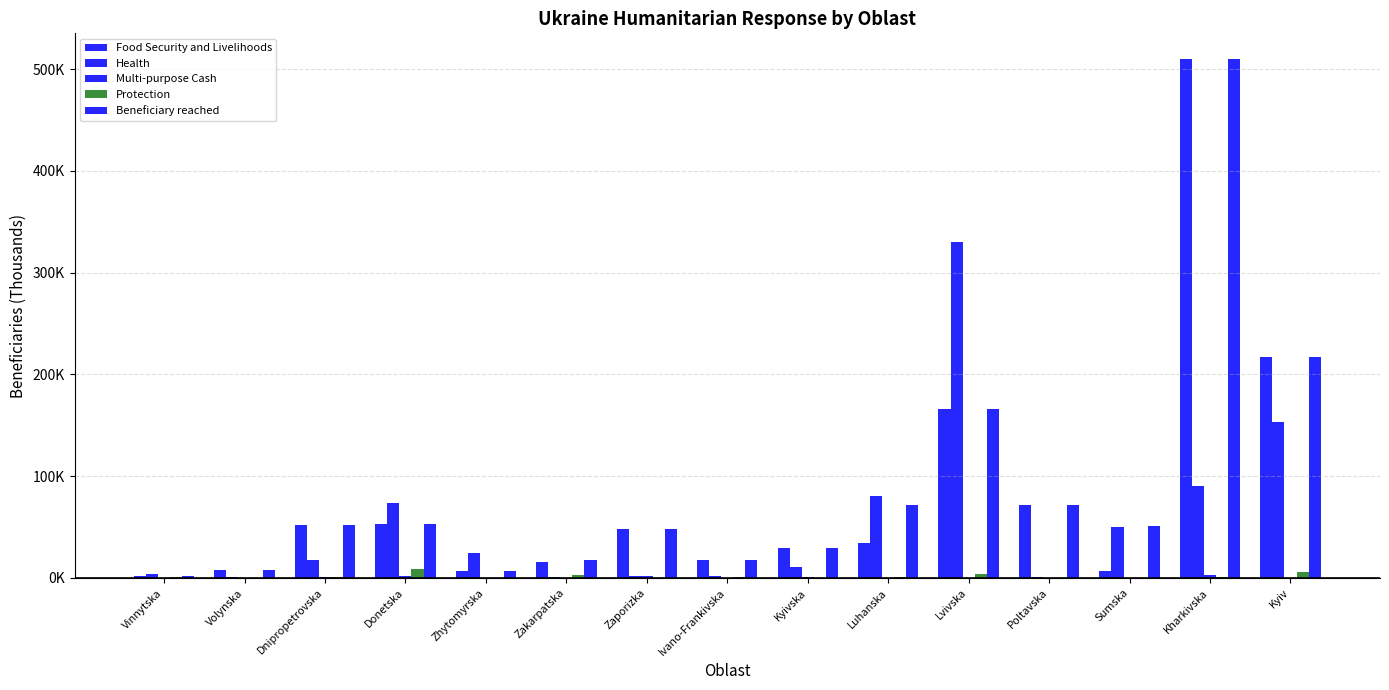

What is the total value across all series at Luhanska?

187.7